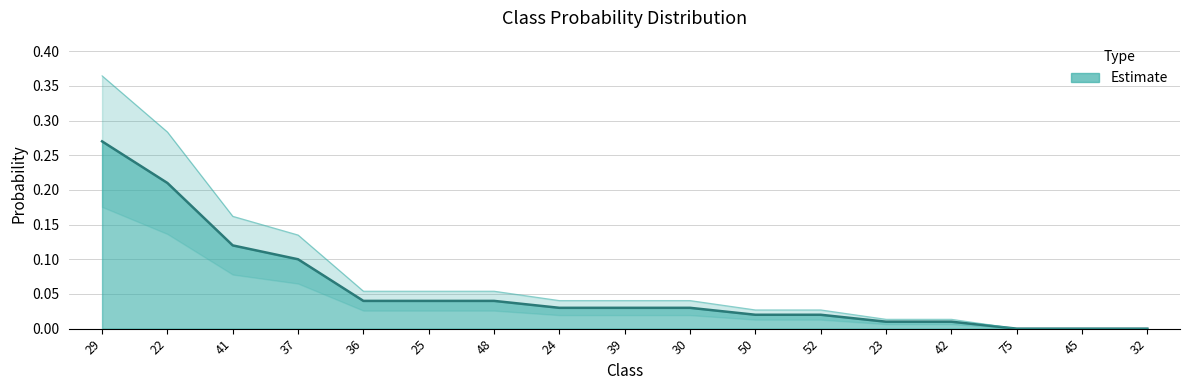

Reading left to right, what are all the values shown in this chart?

0.3	0.2	0.1	0.1	0.0	0.0	0.0	0.0	0.0	0.0	0.0	0.0	0.0	0.0	0.0	0.0	0.0